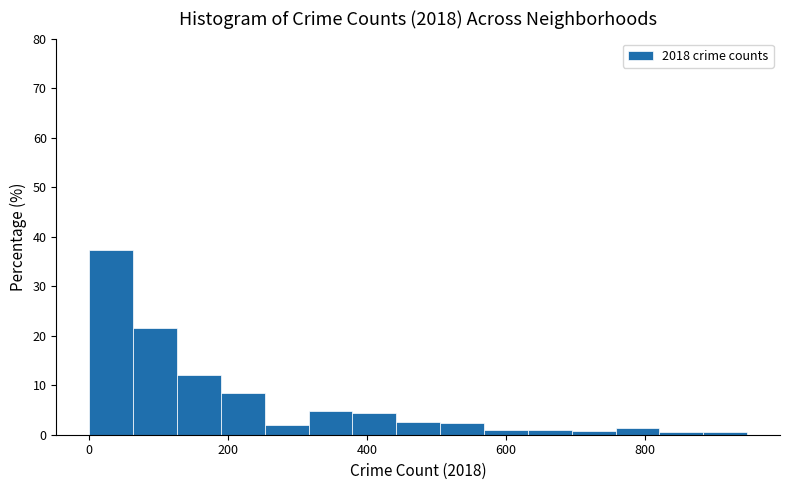

Read against the x-axis, roughly where is the centre of the tallest bar?

40